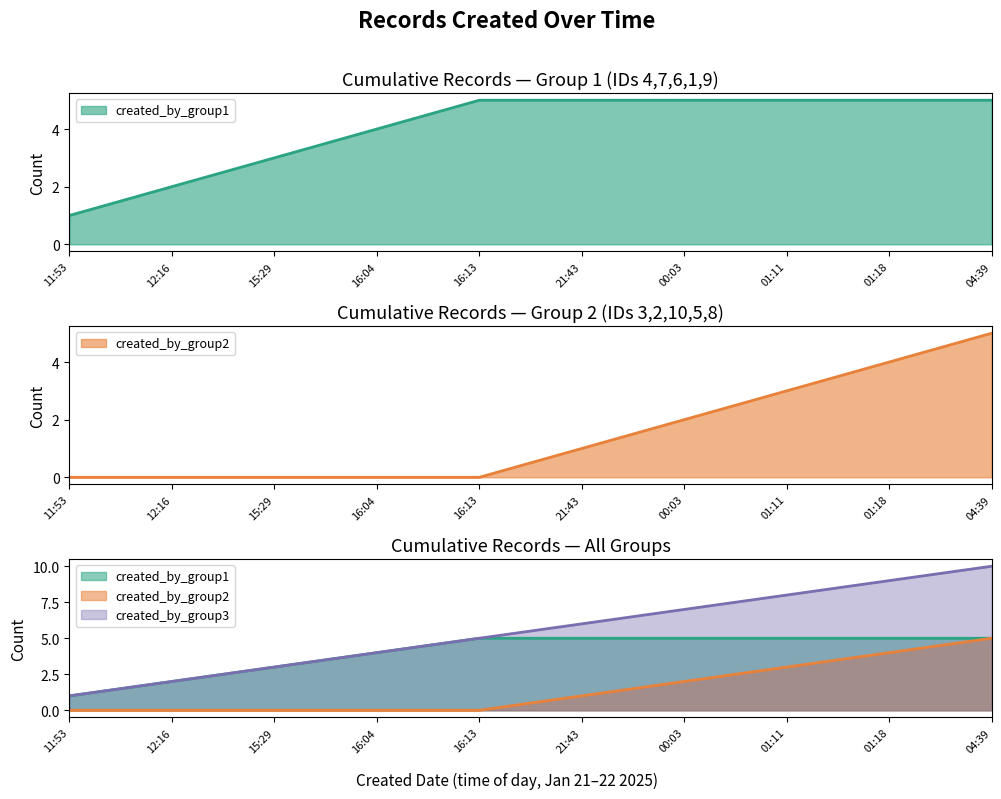

At which label does the data first exceed 6?

00:03